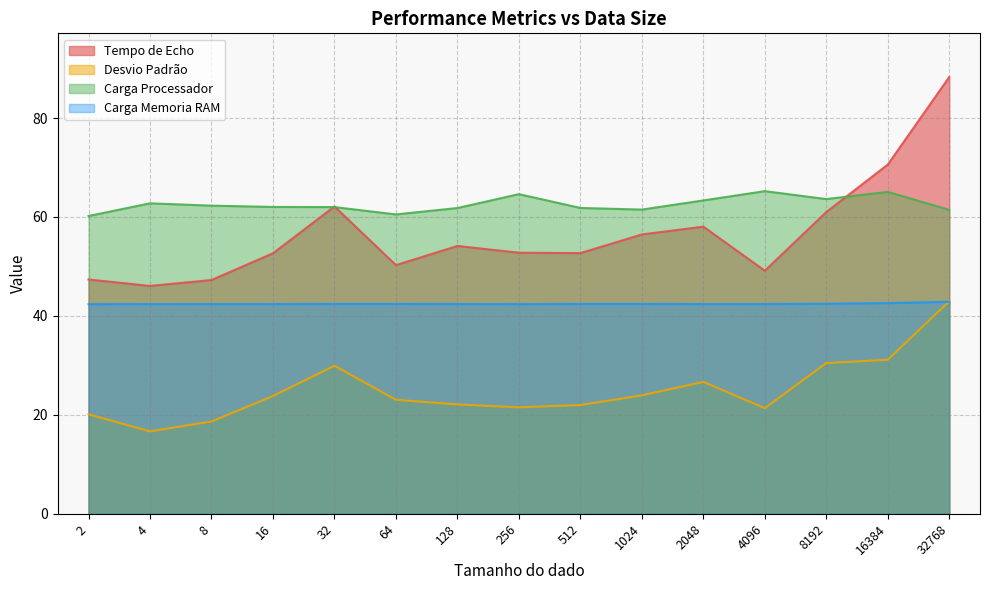

Where does the Desvio Padrão series first go above 23?

16